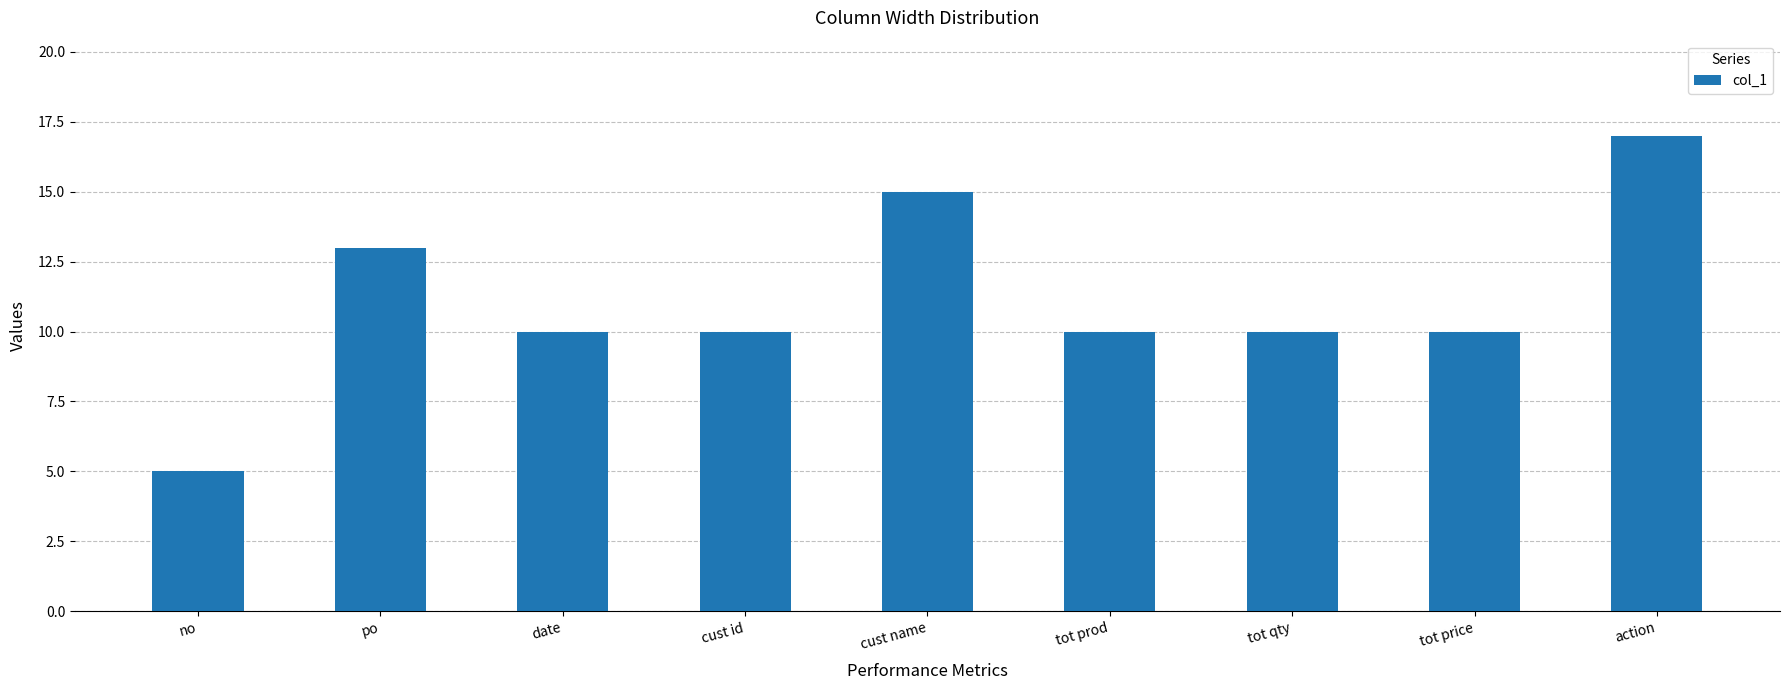

What value does the data have at cust id?

10